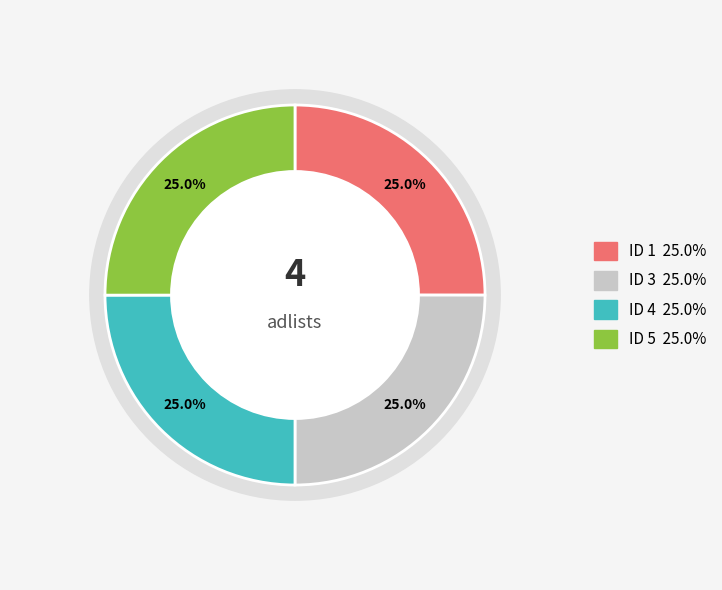

Which has a higher value, 3 or 5?

5